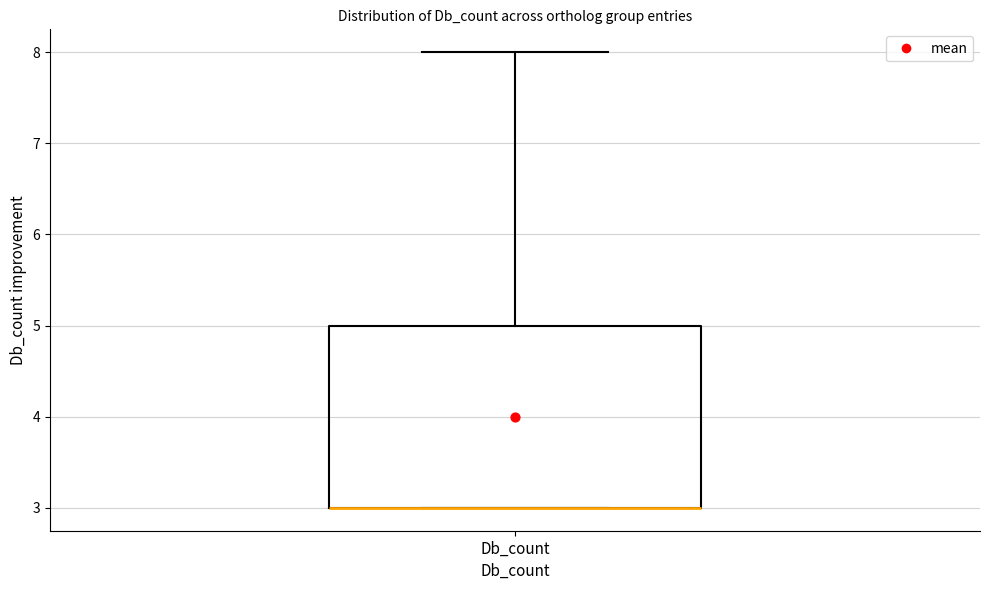

Where is the lower edge of the box for Db_count on the y-axis? The values are not printed on the chart, so give them approximately, as read against the axis.

3